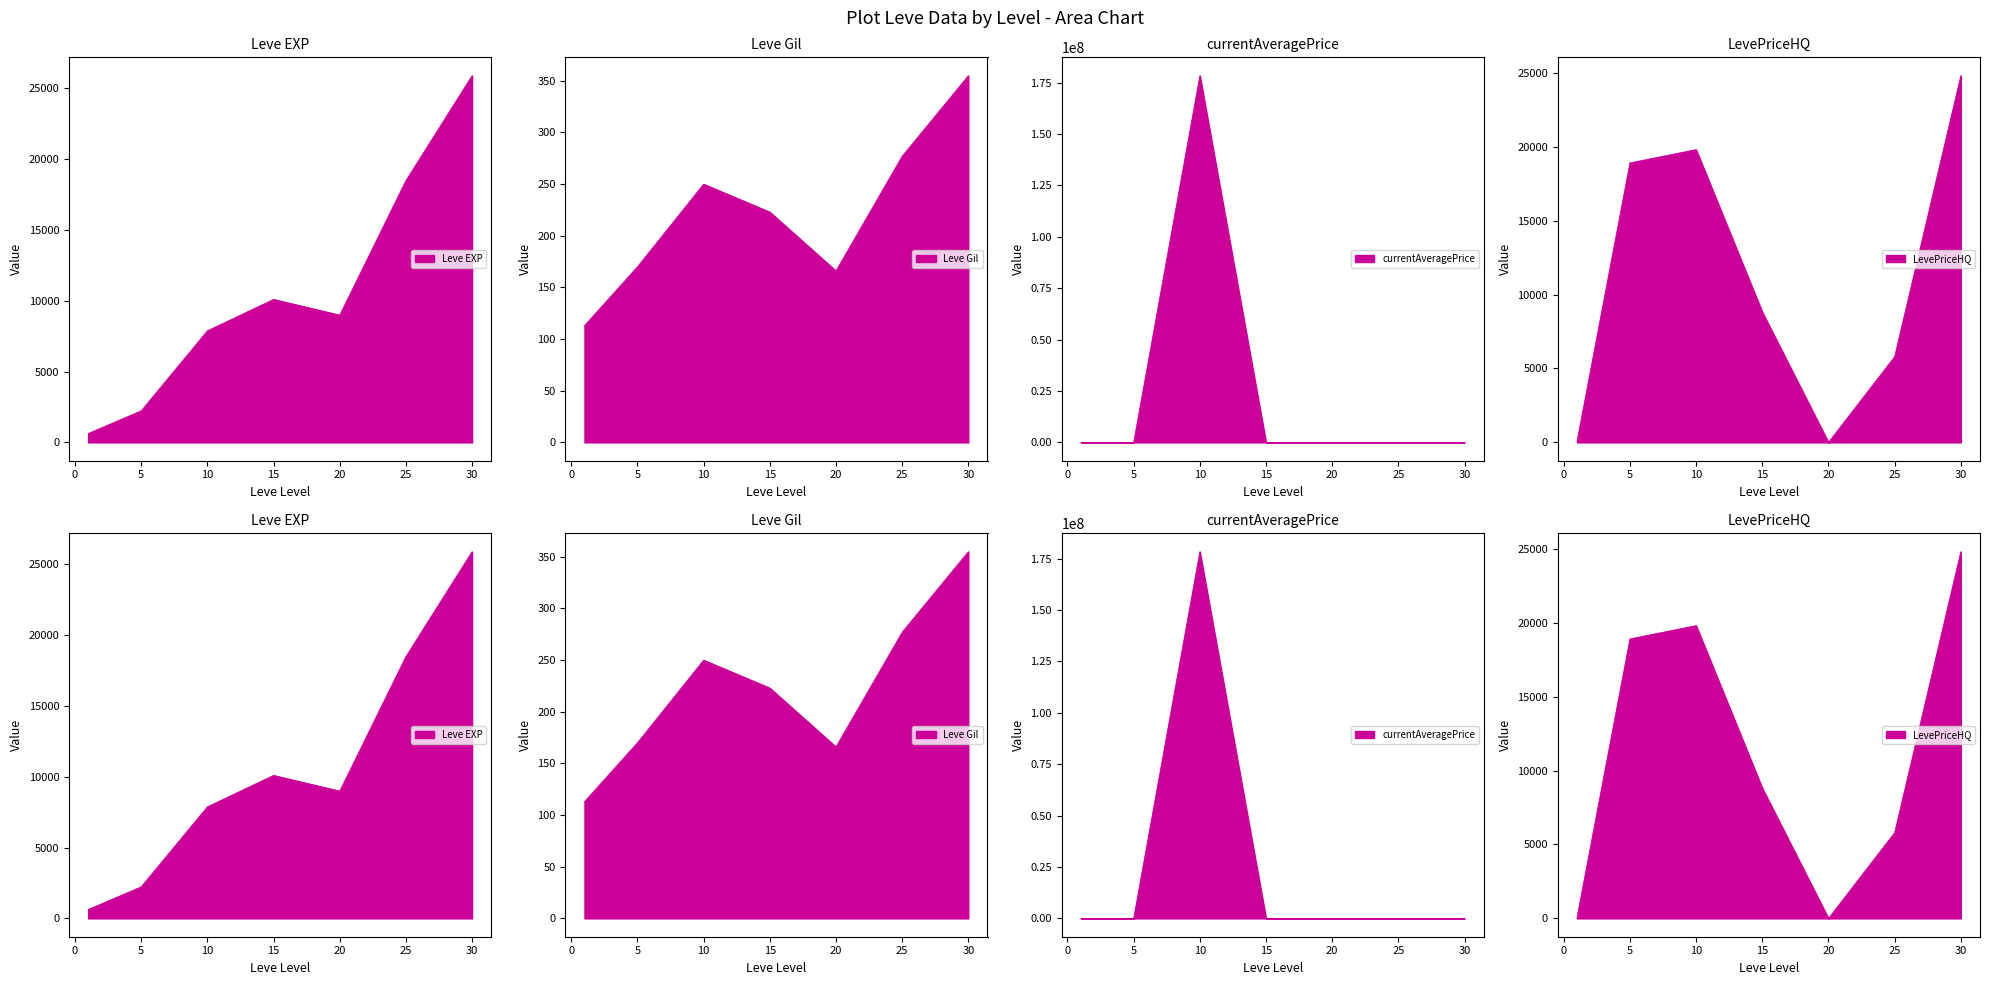

After their last crossing, which series has the higher values: Leve EXP or currentAveragePrice?

Leve EXP